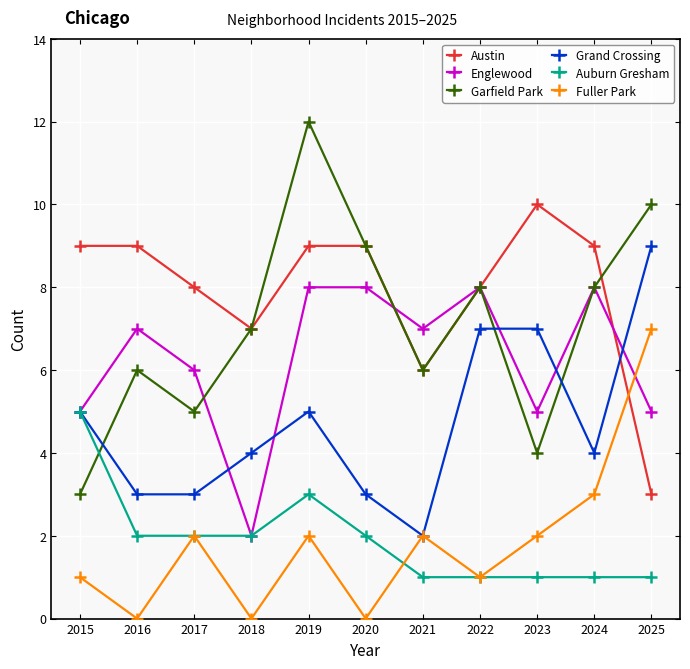

What are all the series names shown in the legend?

Austin, Englewood, Garfield Park, Grand Crossing, Auburn Gresham, Fuller Park